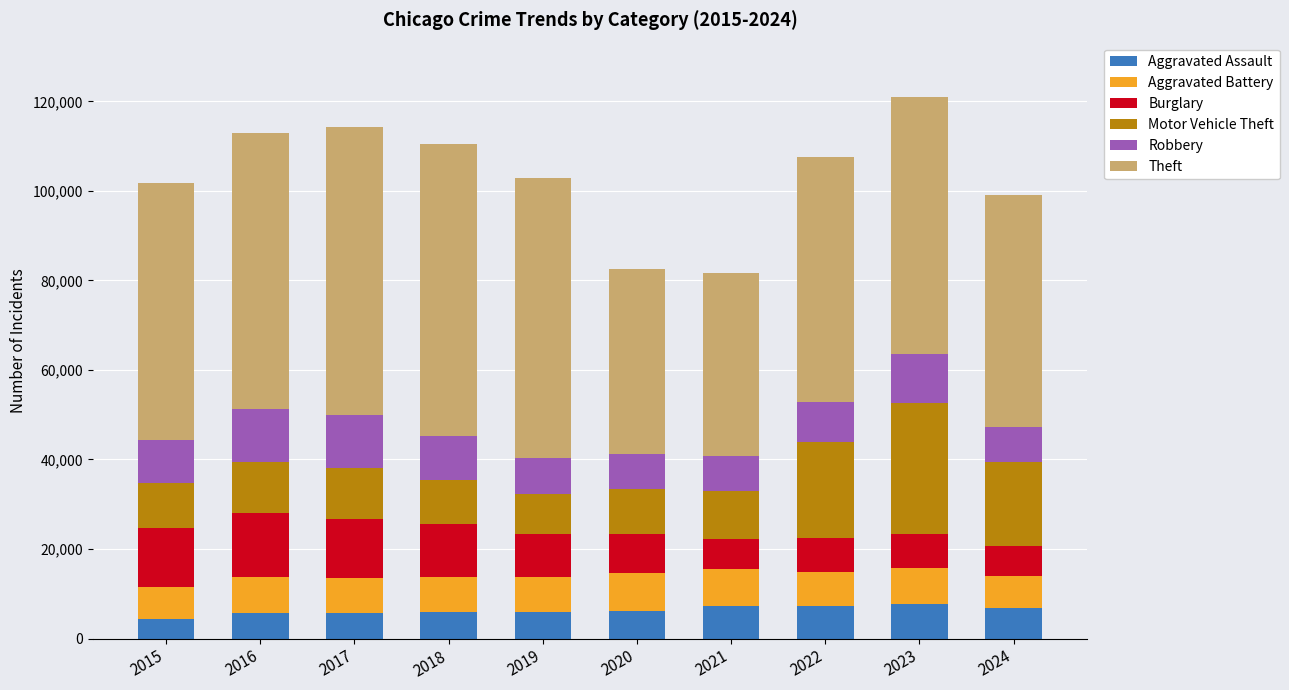

What is the minimum value for Aggravated Assault?

4480